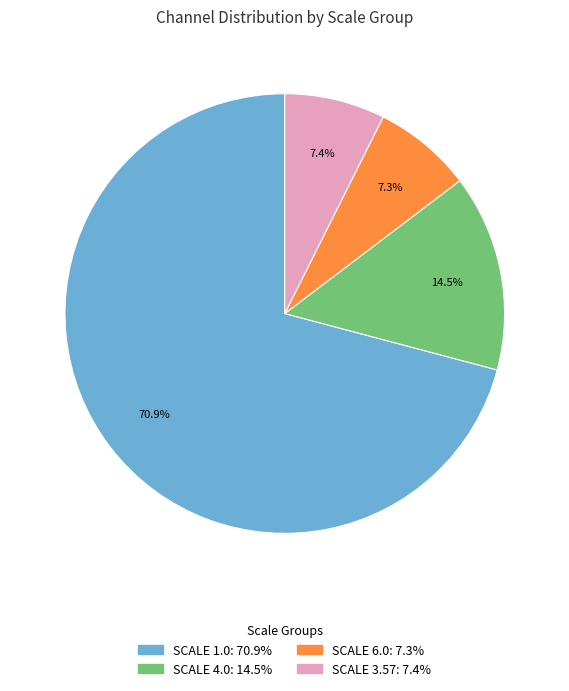

How many slices are in this pie chart?

4